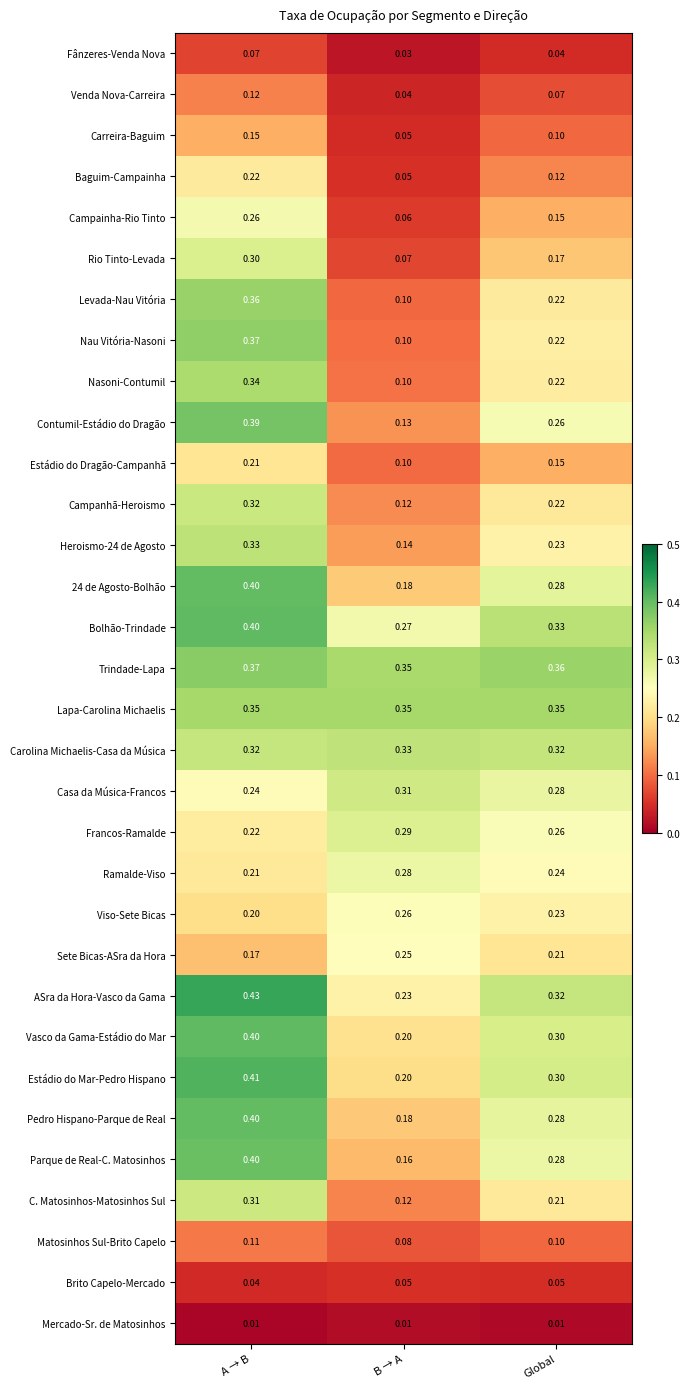

Rank the categories by Estádio do Dragão-Campanhã value from lowest to highest.

B → A, Global, A → B